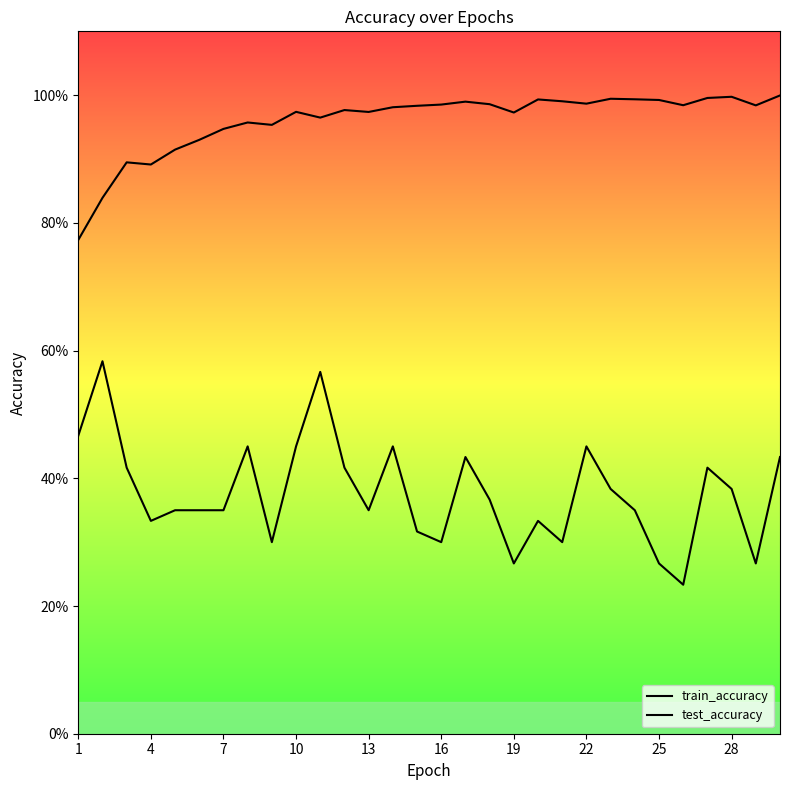

What is the average value of the train_accuracy series?

1.0